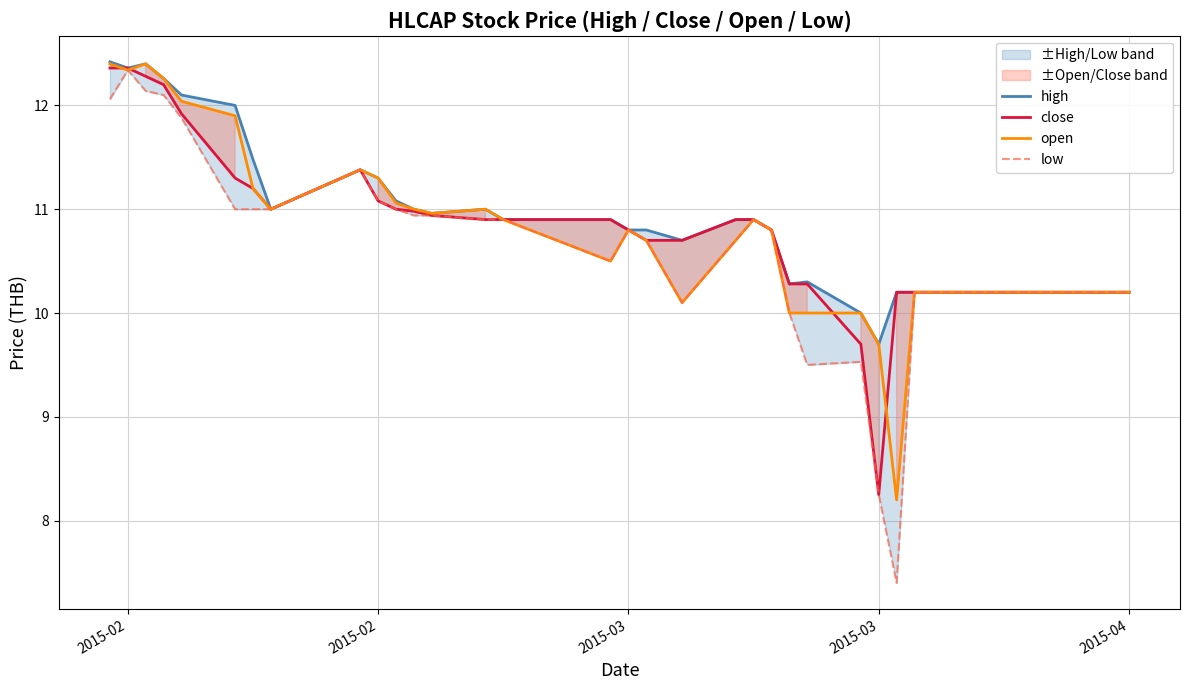

At which label does high first exceed 10?

2015-02